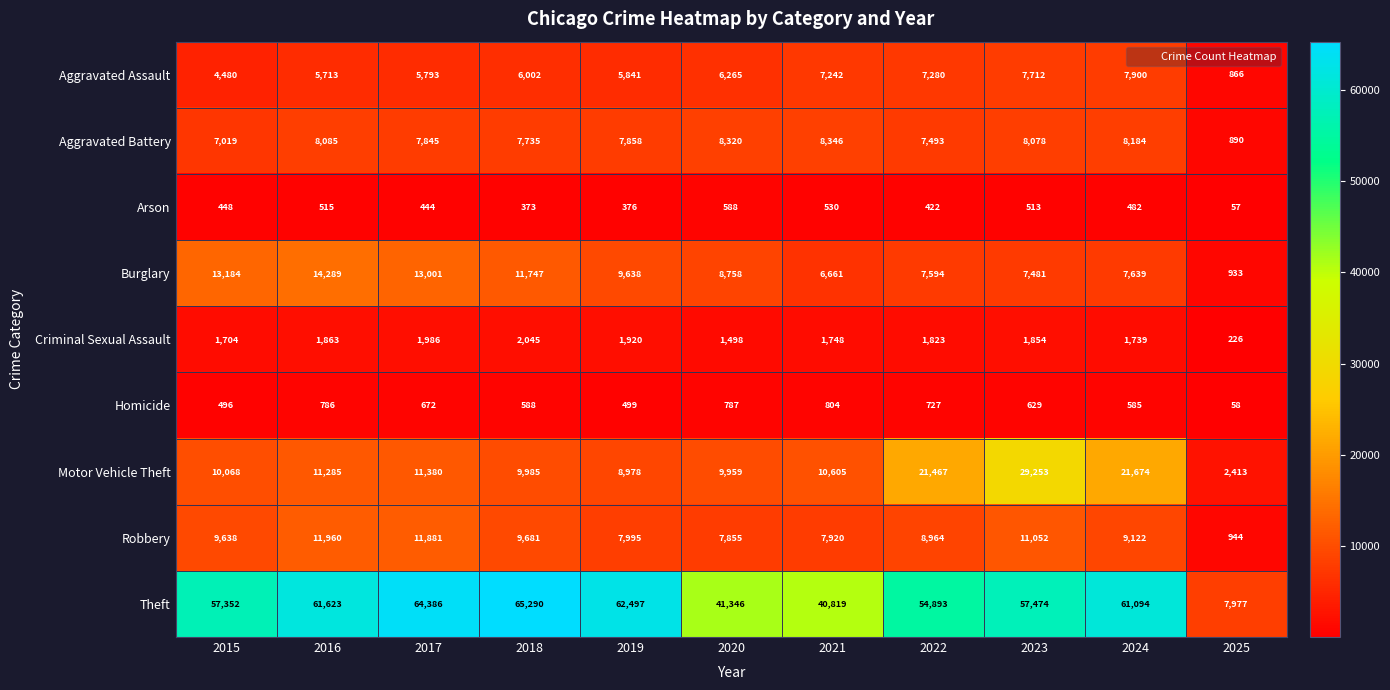

How many values in the Burglary series are below 8758?

5